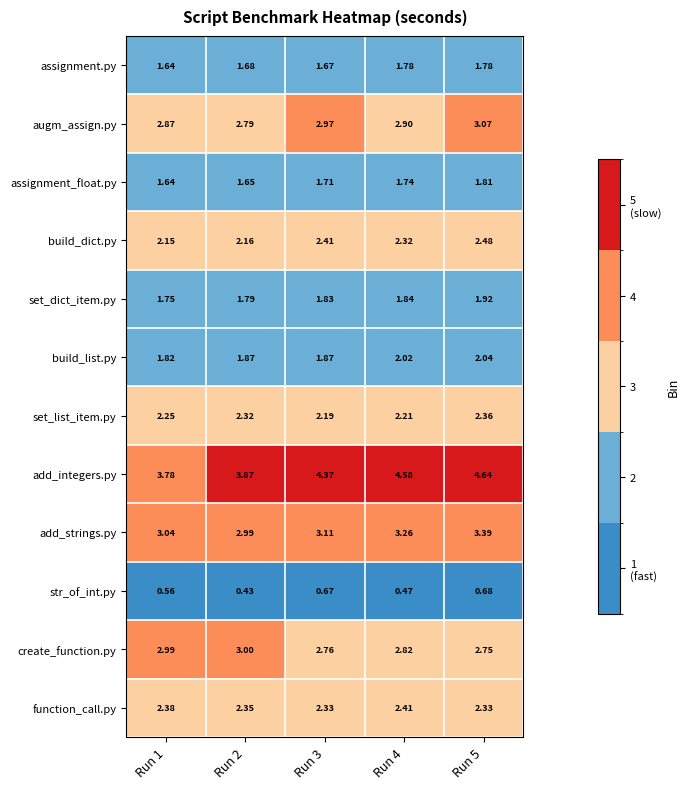

Which series has the largest range (max minus min)?

add_integers.py